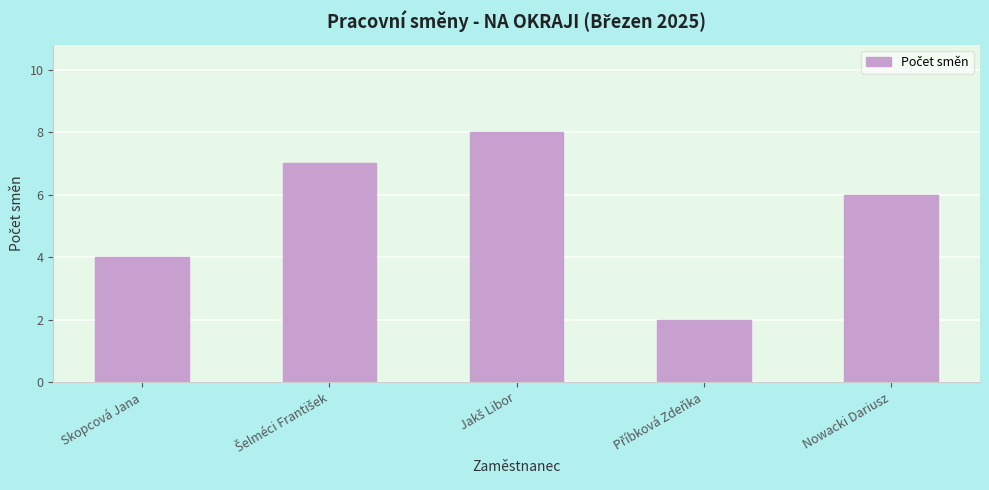

How many bars are there in total?

5